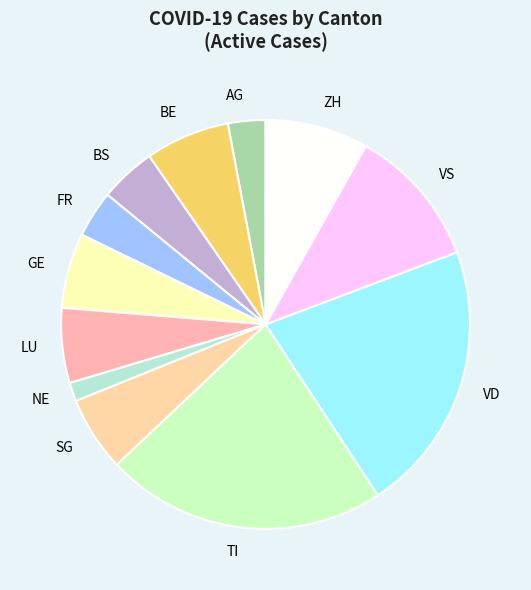

Do NE and TI together represent more than half of the pie?

No